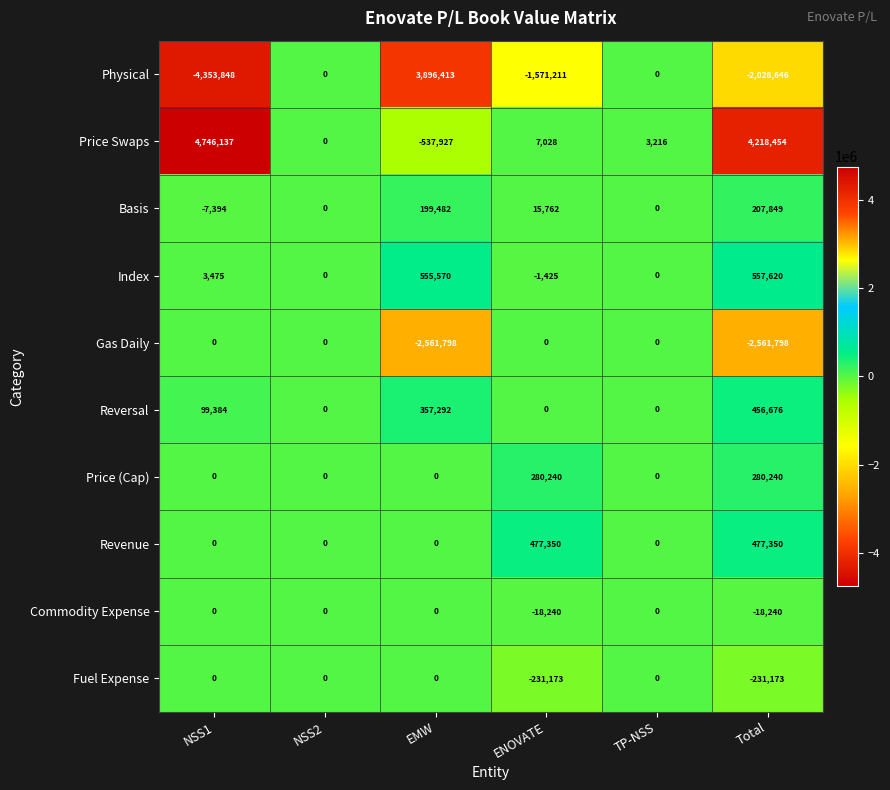

Between NSS1 and ENOVATE, which series saw the biggest shift?

Price Swaps